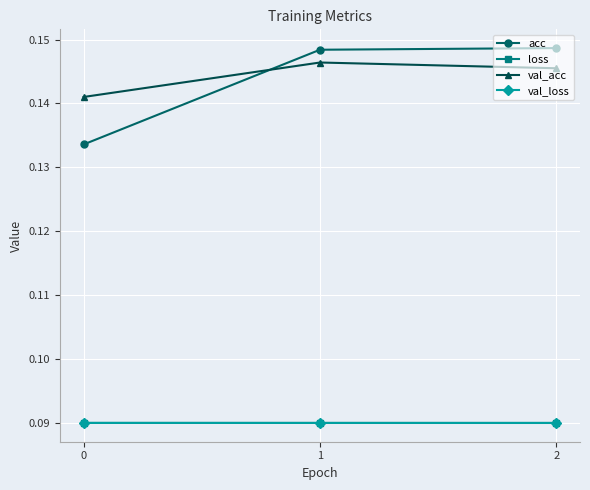

How many lines are shown in the chart?

4